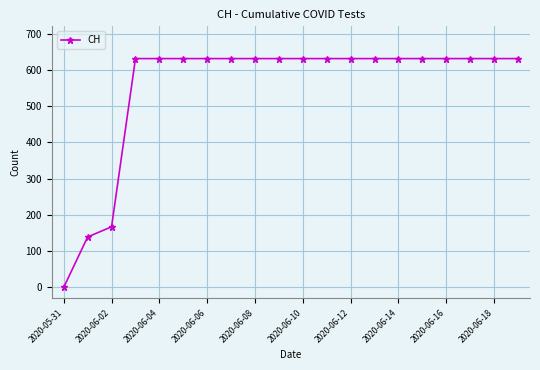

What is the difference between the maximum and minimum values?

631